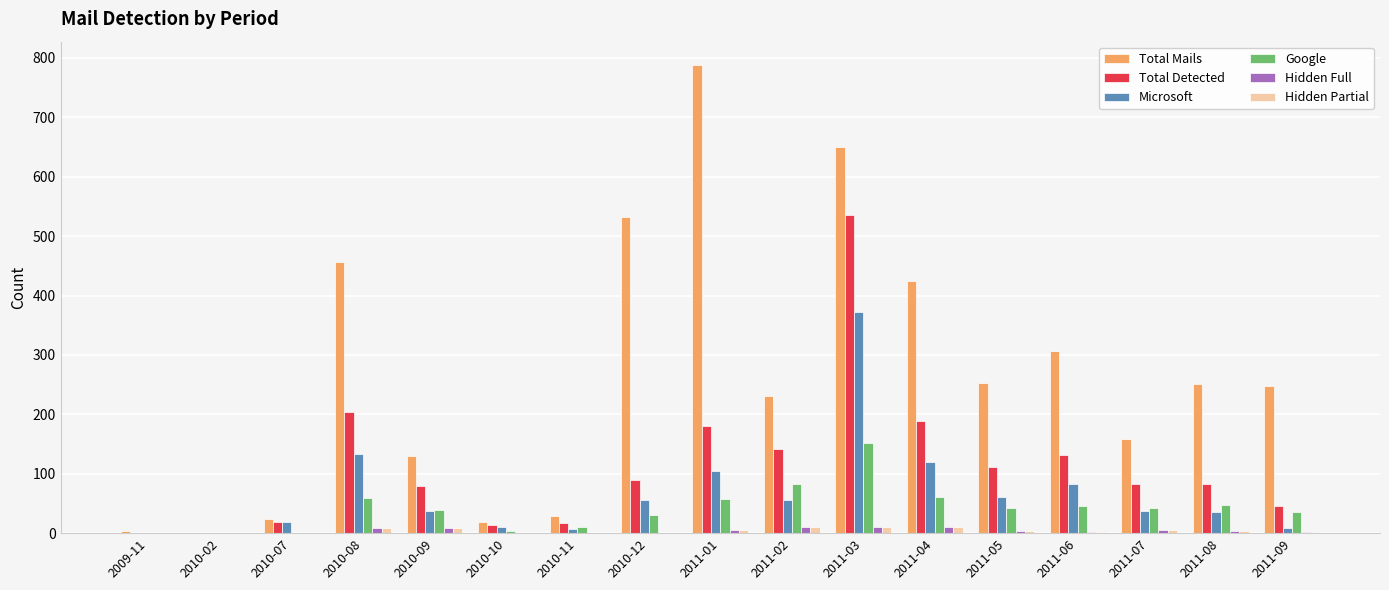

What is the sum of the Hidden Partial values at 2010-02 and 2011-09?

2